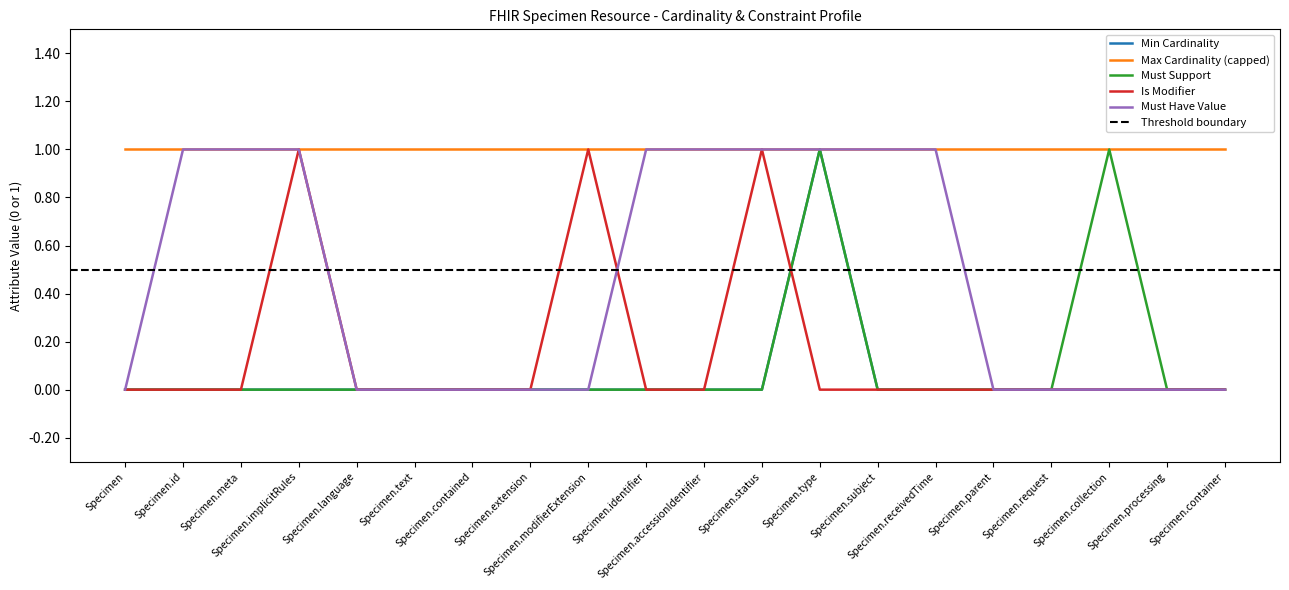

Which series ends up on top after the final intersection of Is Modifier and Must Have Value?

Must Have Value